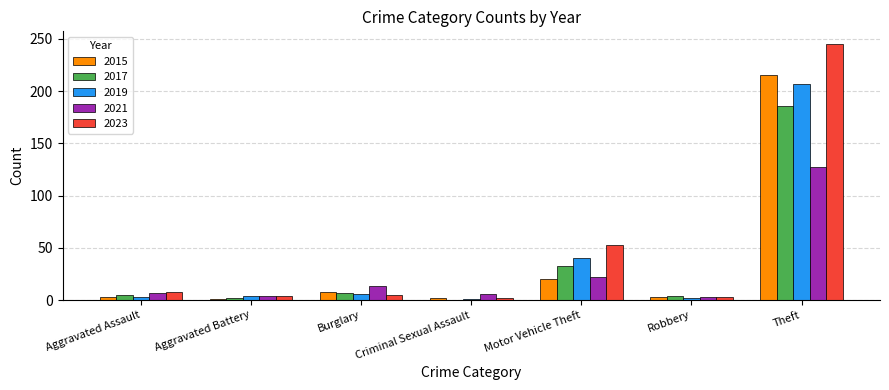

At which category is the sum across all series the highest?

Theft